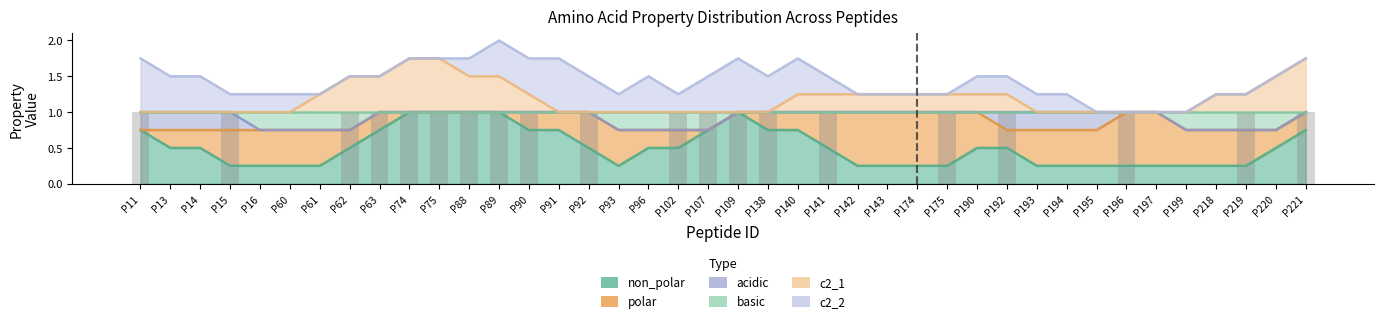

How many bars are there in each group?

6